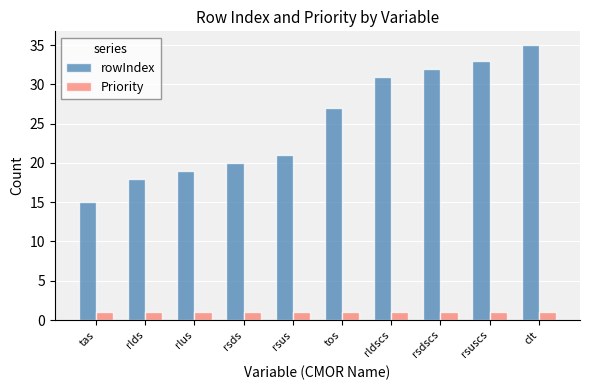

Rank the series by their maximum value, from highest to lowest.

rowIndex, Priority